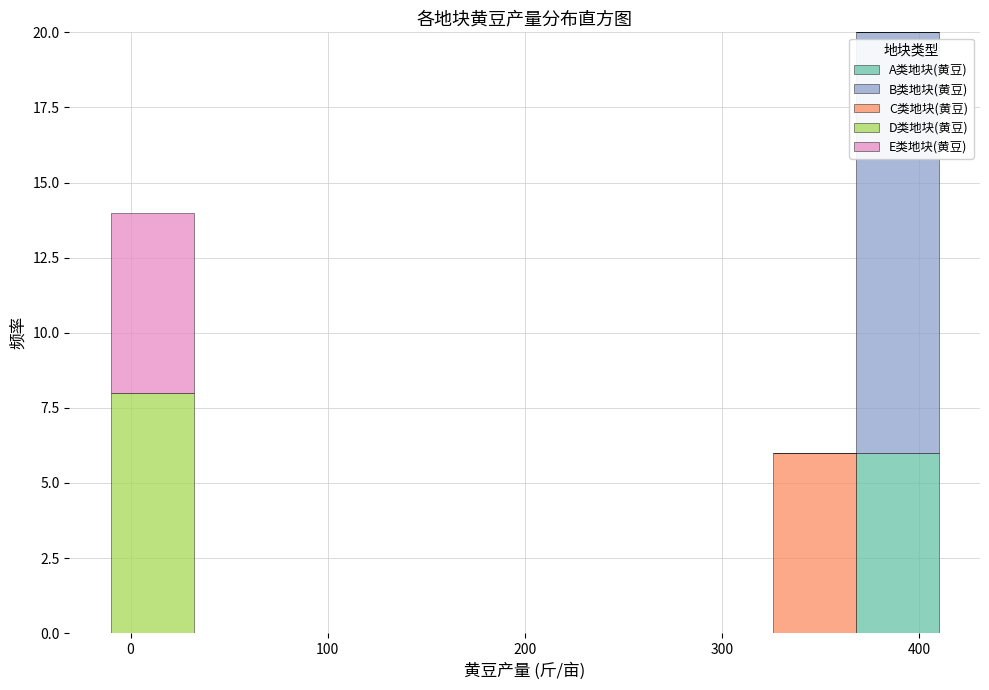

Which range on the x-axis has the tallest stacked bar (by total height)?

368 to 410